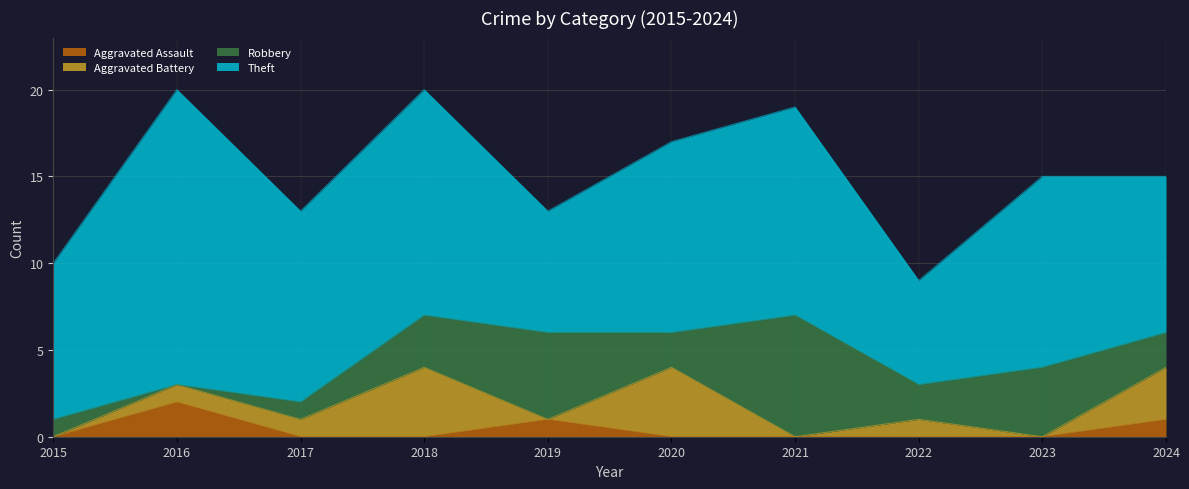

Which series has the widest spread of values?

Theft